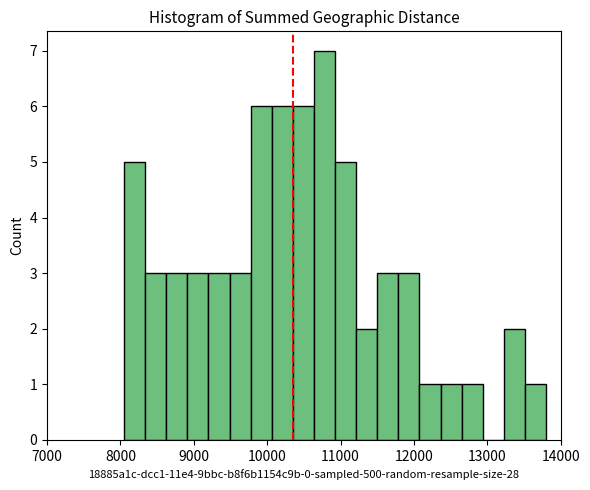

Read against the x-axis, roughly where is the centre of the tallest bar?

10800